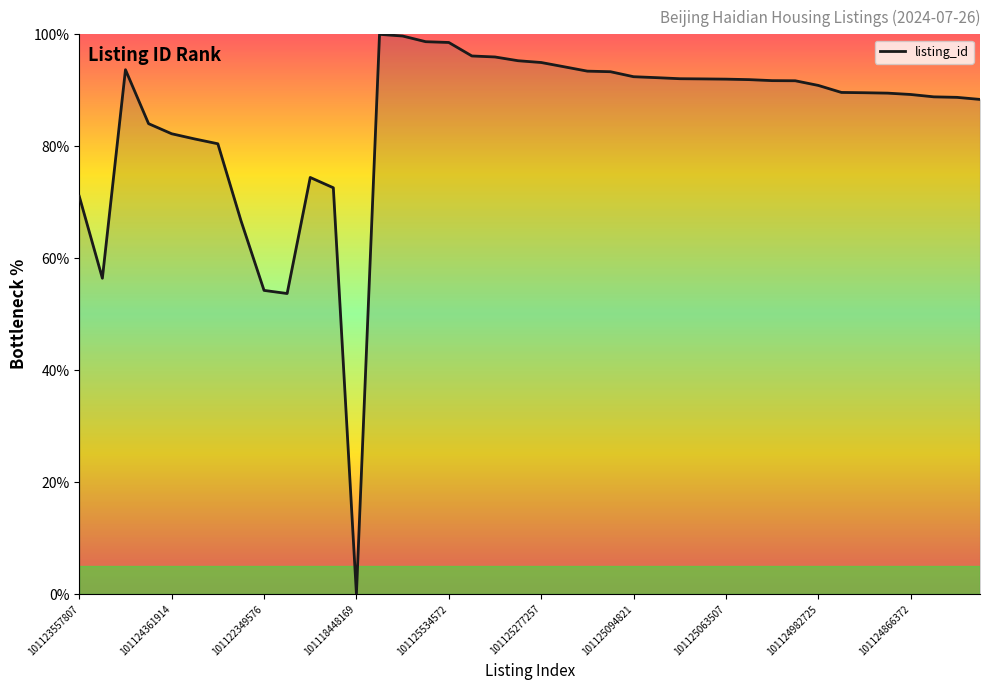

What is the difference between the maximum and minimum values?

100.0